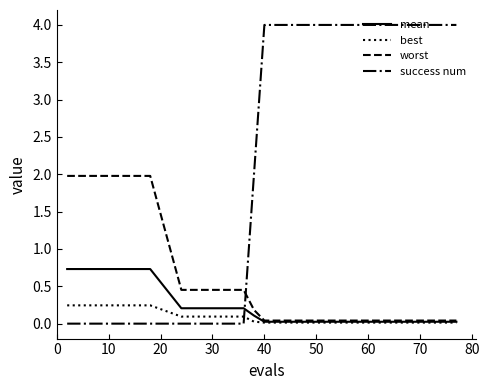

How many lines are shown in the chart?

4